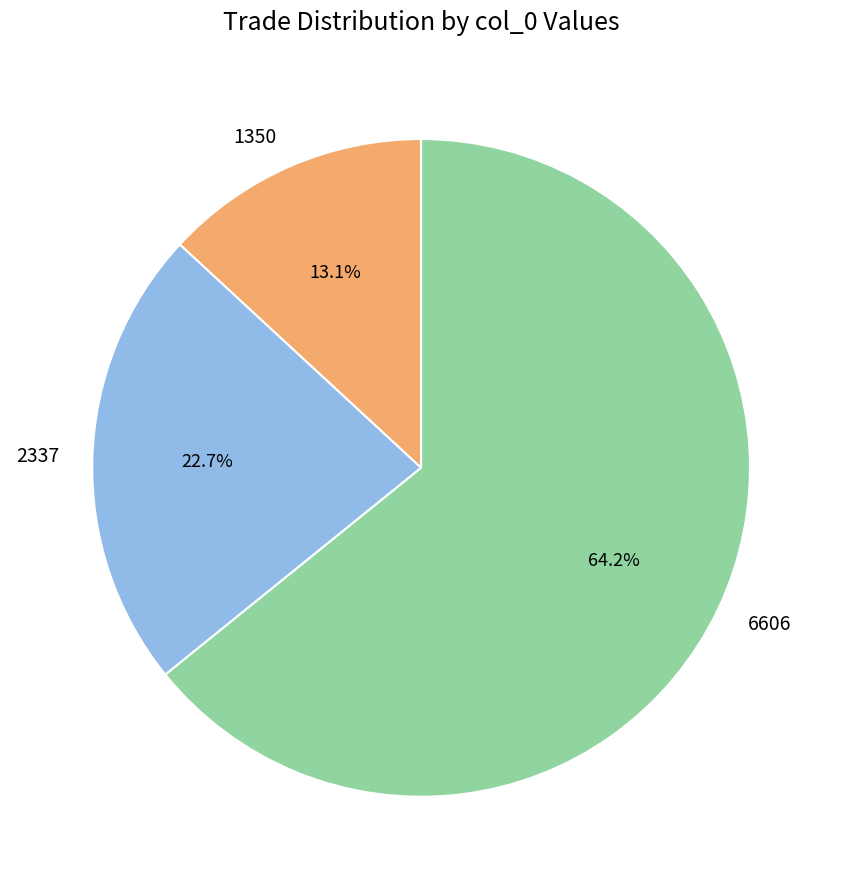

What percentage do 2337 and 6606 together represent?

86.9%